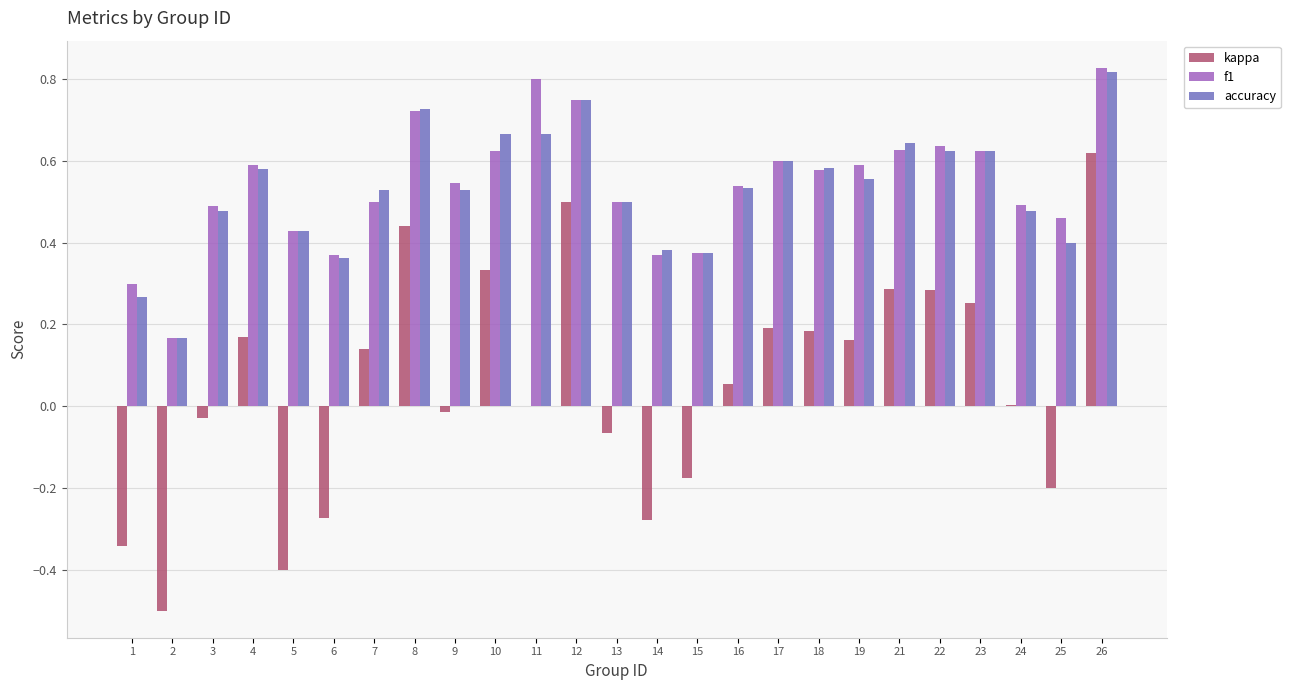

Between 8 and 13, which series saw the biggest shift?

kappa